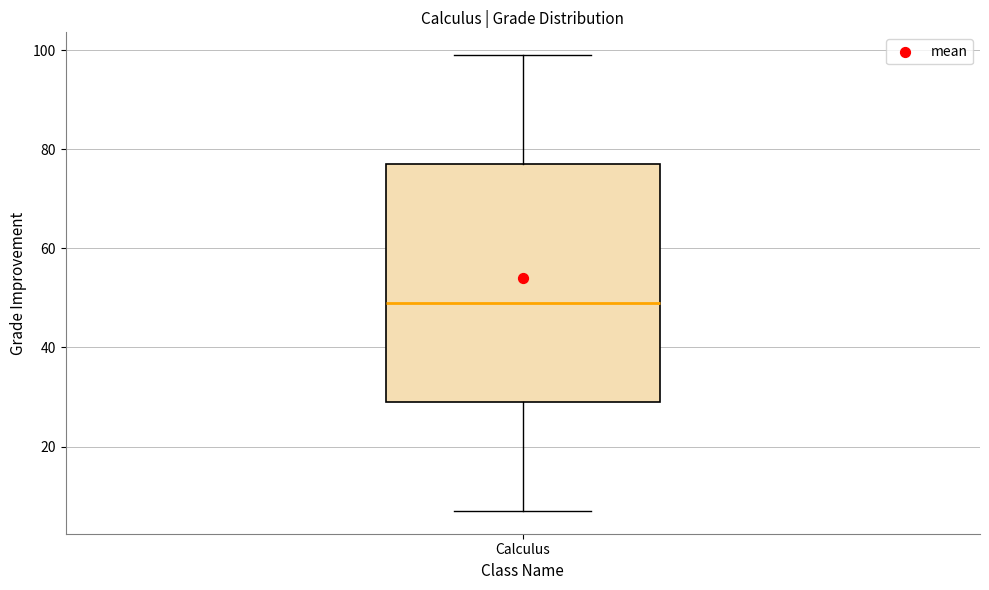

Transcribe this box plot: give where the median line is, the range the box spans, and where the two whiskers end, as read against the y-axis. The values are not printed on the chart, so give them approximately, as read against the axis.

median 50, box 30 to 78, whiskers 8 to 100